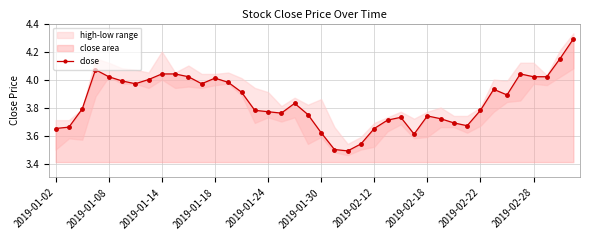

How many lines are shown in the chart?

1